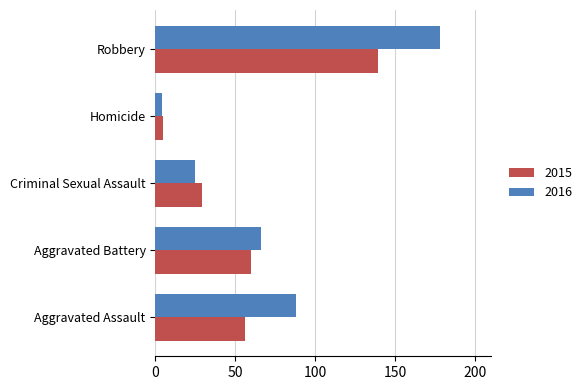

At how many categories does at least one series exceed 48?

3